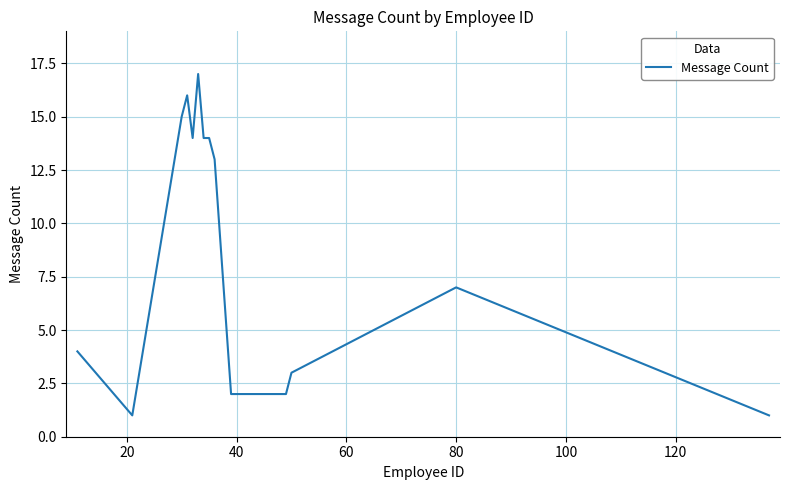

How many lines are shown in the chart?

1